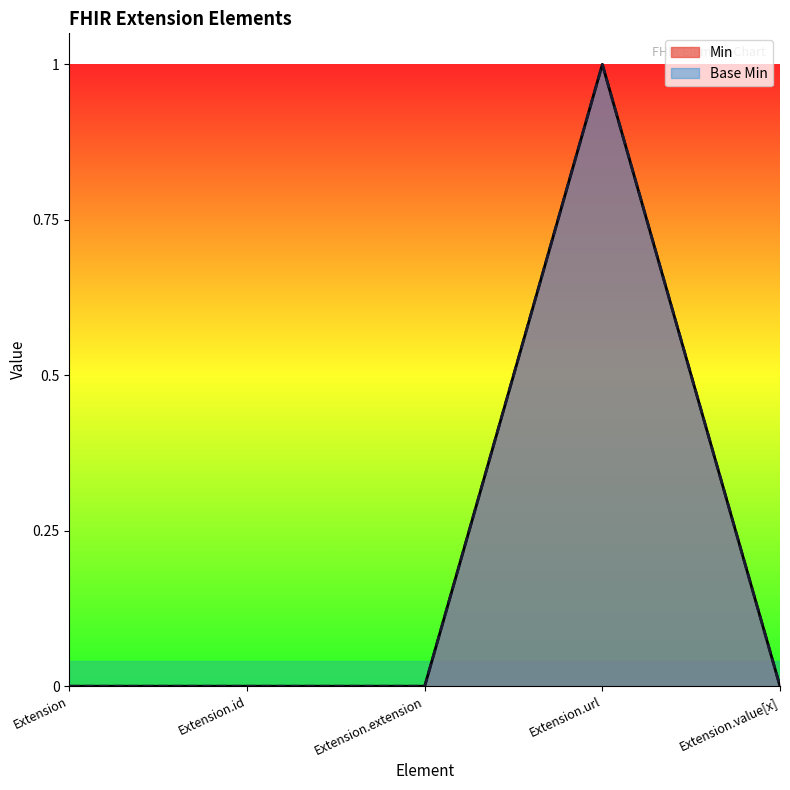

Which series has the largest total across all categories?

Min